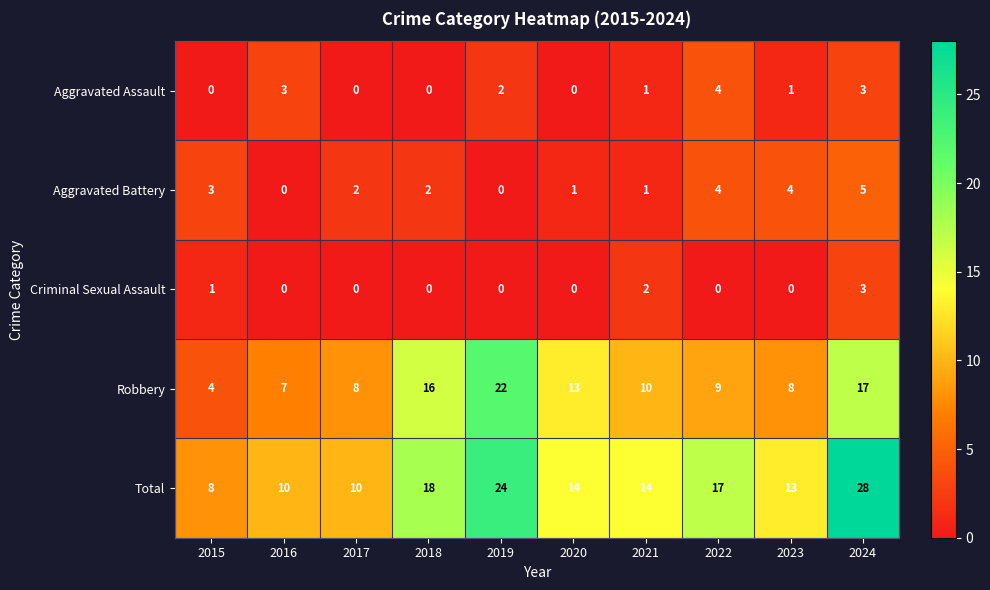

What is the difference between the Aggravated Battery values at 2018 and 2024?

3